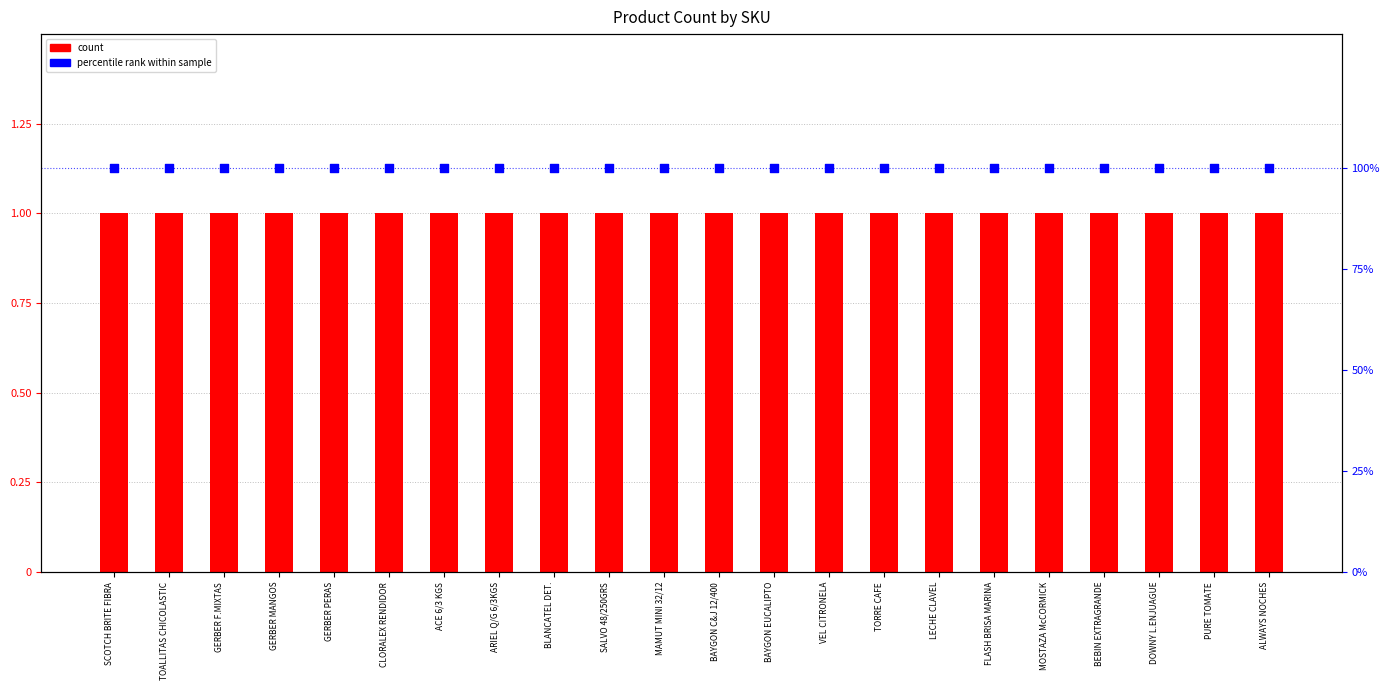

What is the total value across all series at MAMUT MINI 32/12?

101